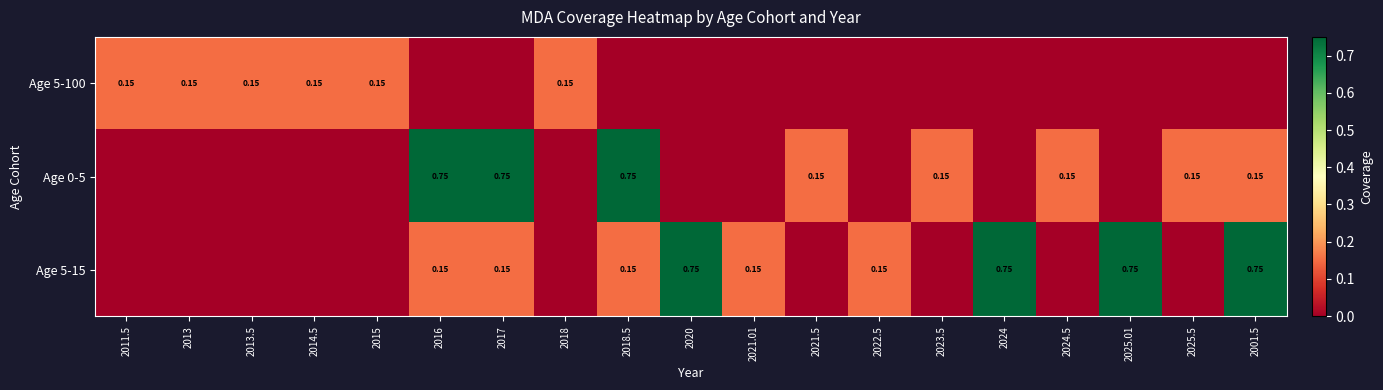

Which has a higher value, 2022.5 or 2017?

2022.5